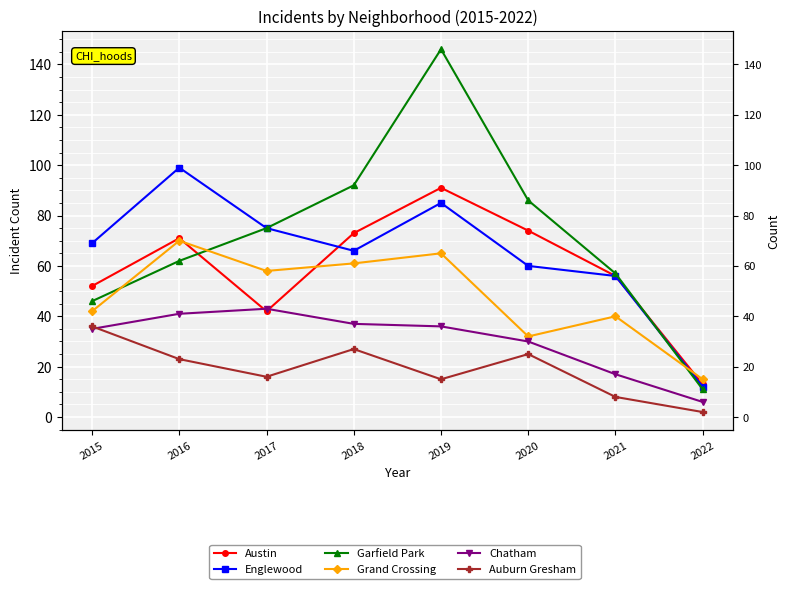

Which category has the lowest value in the Auburn Gresham series?

2022